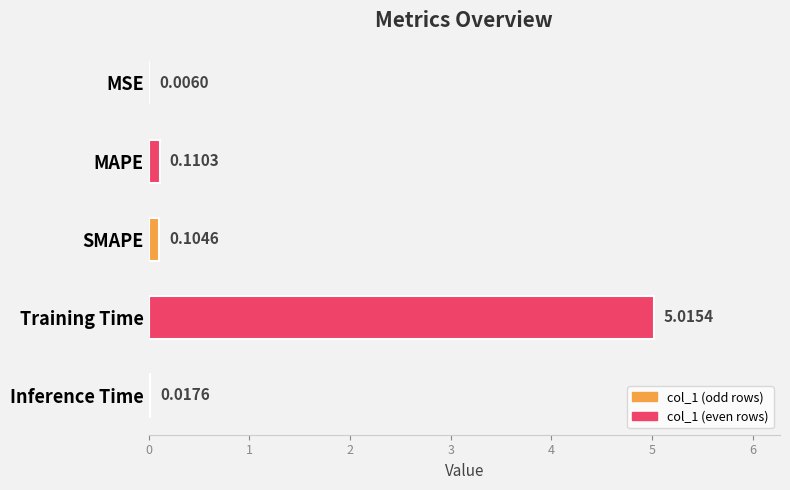

What is the average value?

1.1